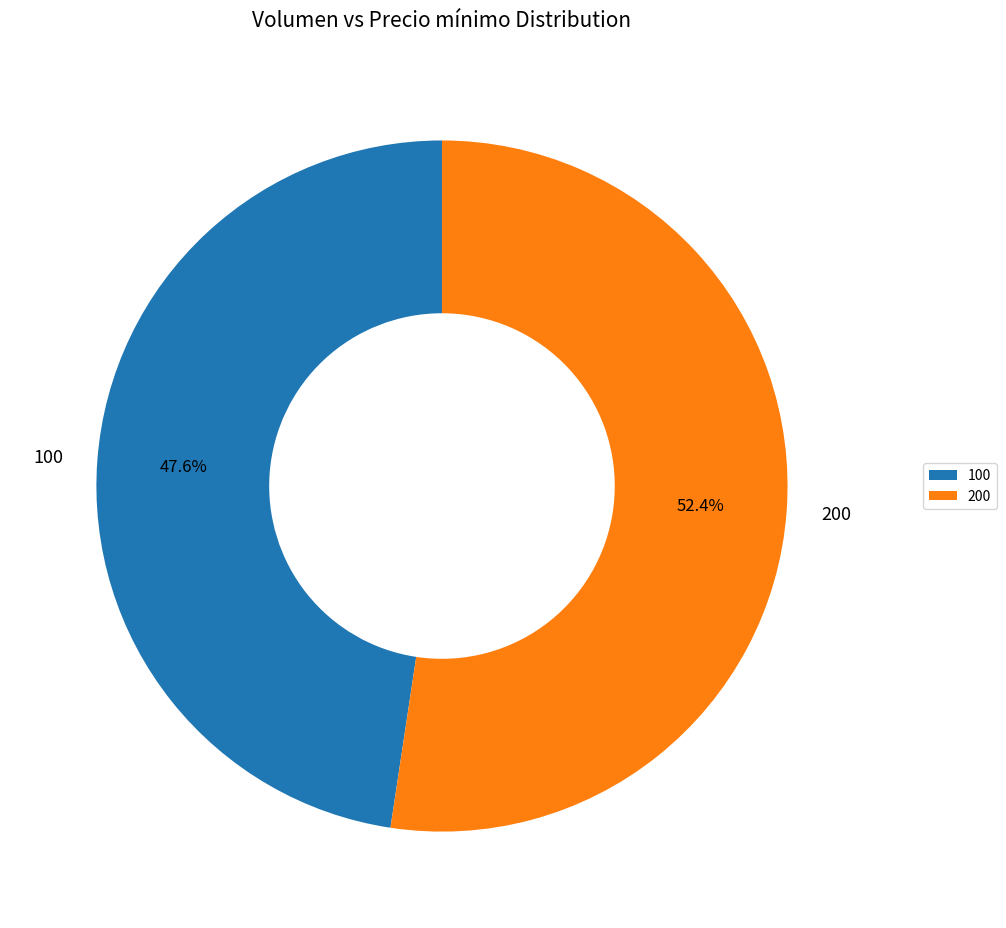

Does 100 represent more than half of the total?

No